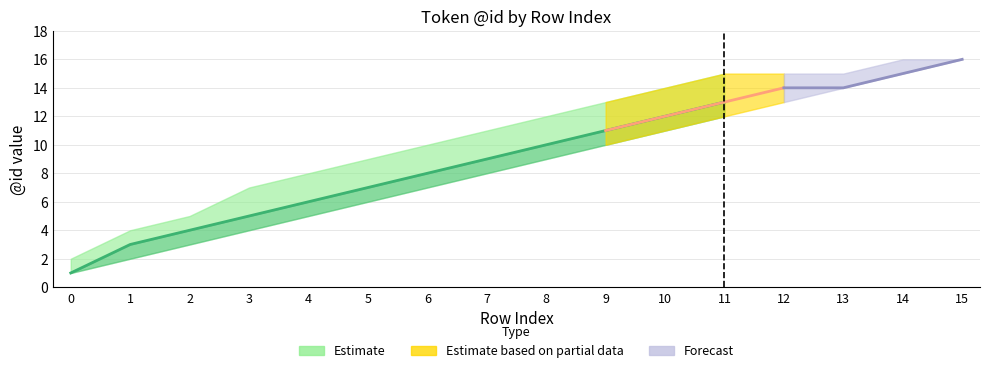

What is the sum of all lower values?

136